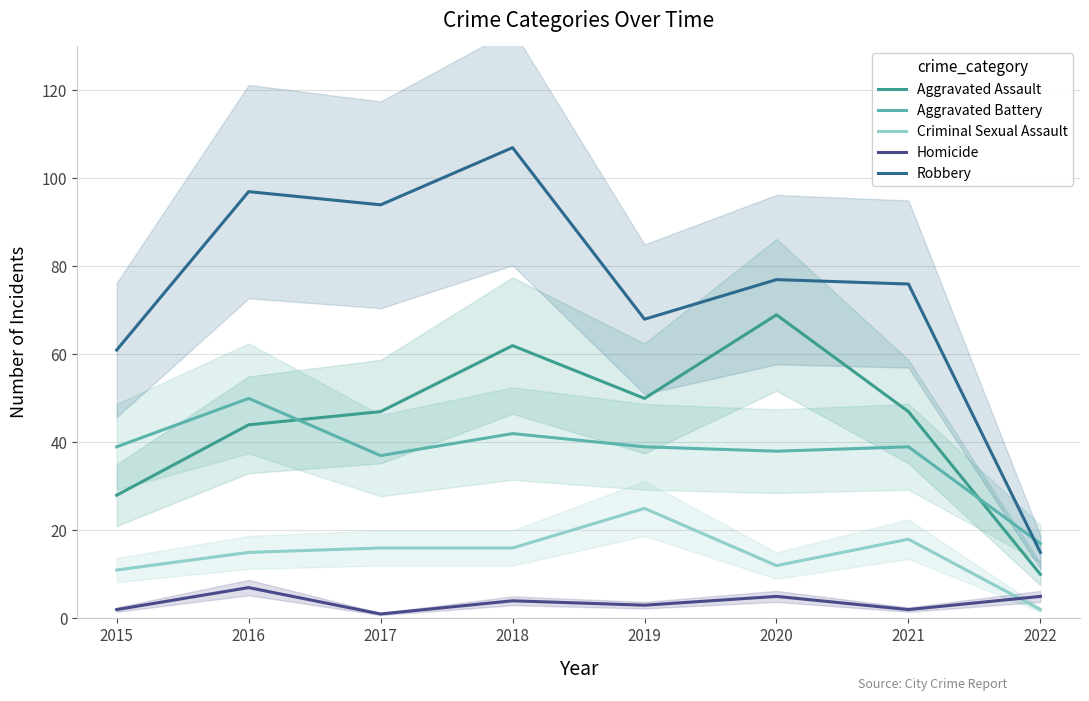

At 2016, list the series in order from smallest to largest.

Homicide, Criminal Sexual Assault, Aggravated Assault, Aggravated Battery, Robbery